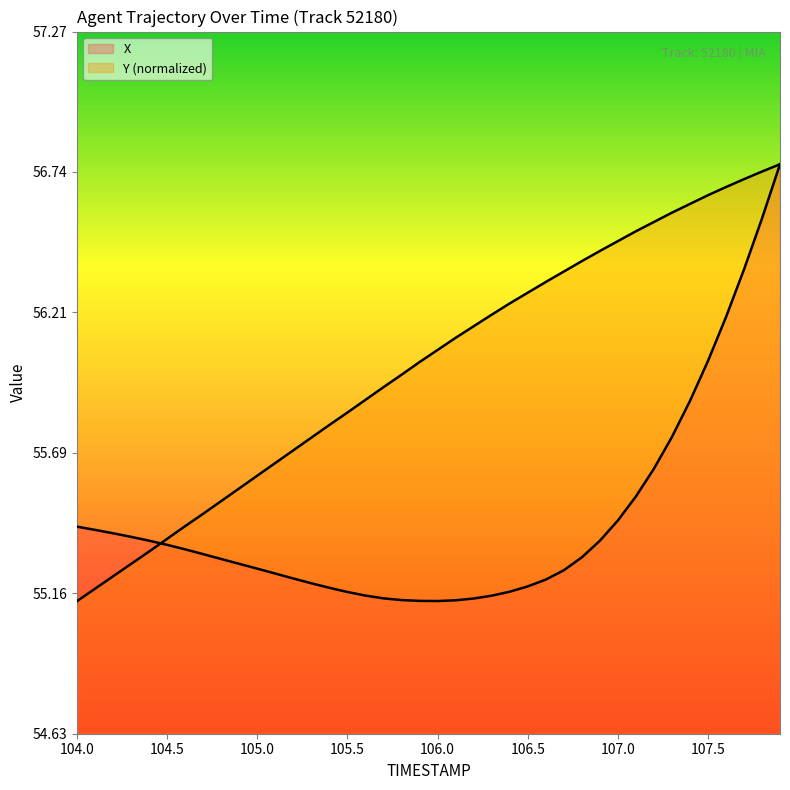

Rank the series by their maximum value, from lowest to highest.

X, Y